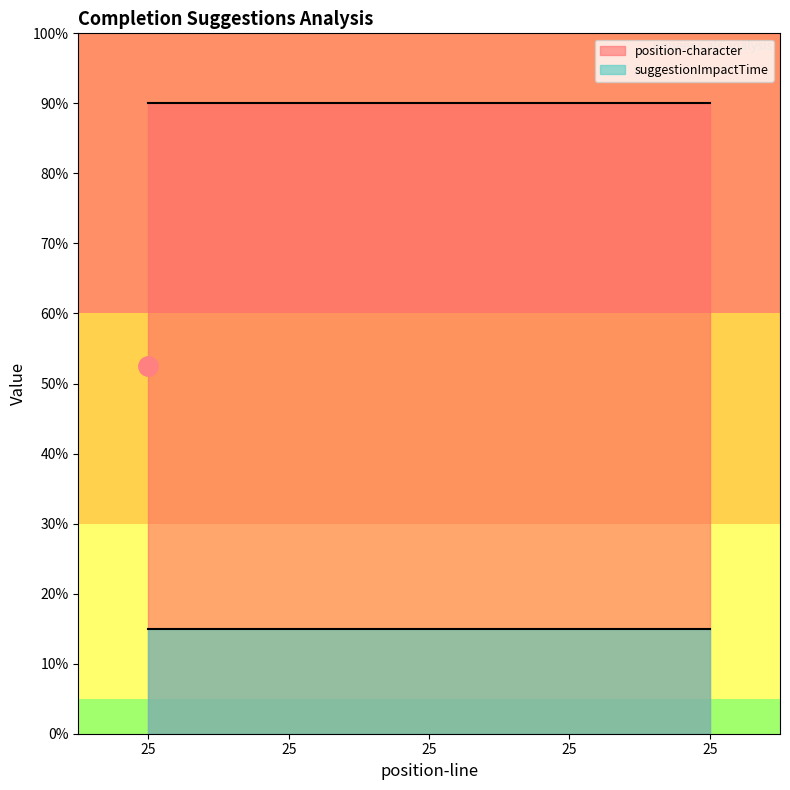

What is the minimum value shown in the chart?

4.8